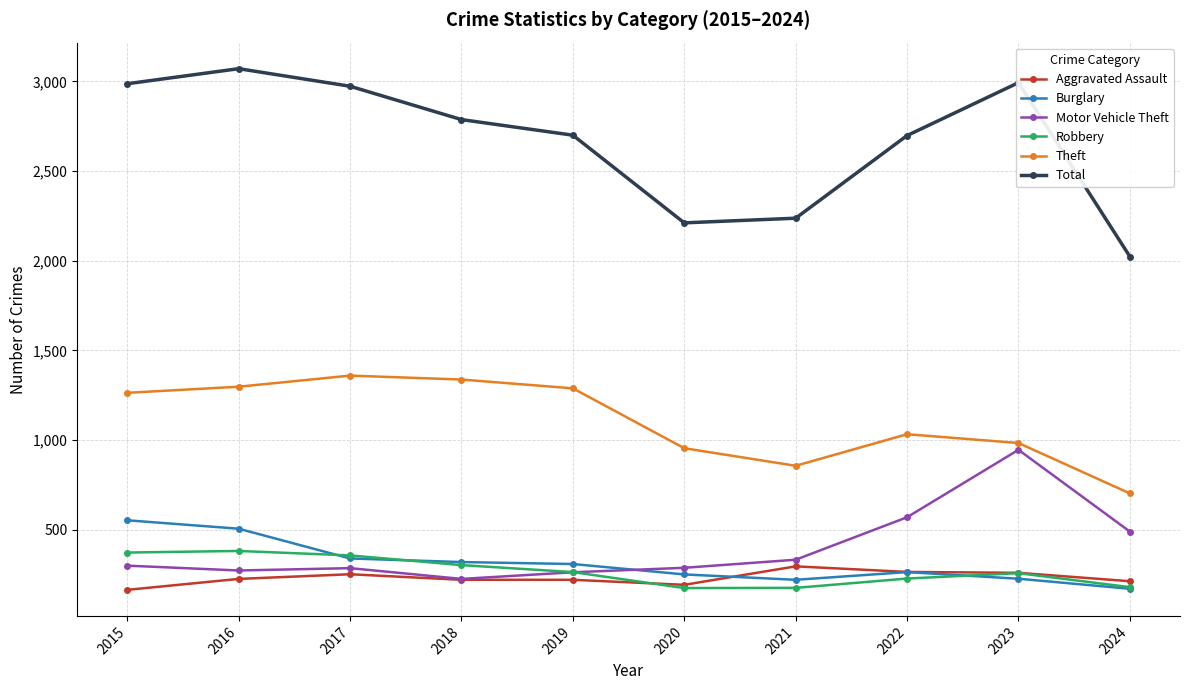

True or false: Total and Motor Vehicle Theft cross at least once.

False